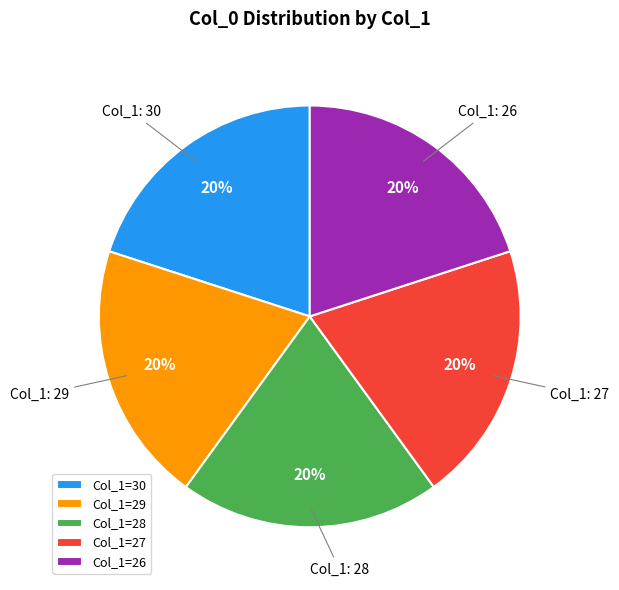

Approximately how many times larger is the value at Col_1=28 compared to Col_1=26?

1.0